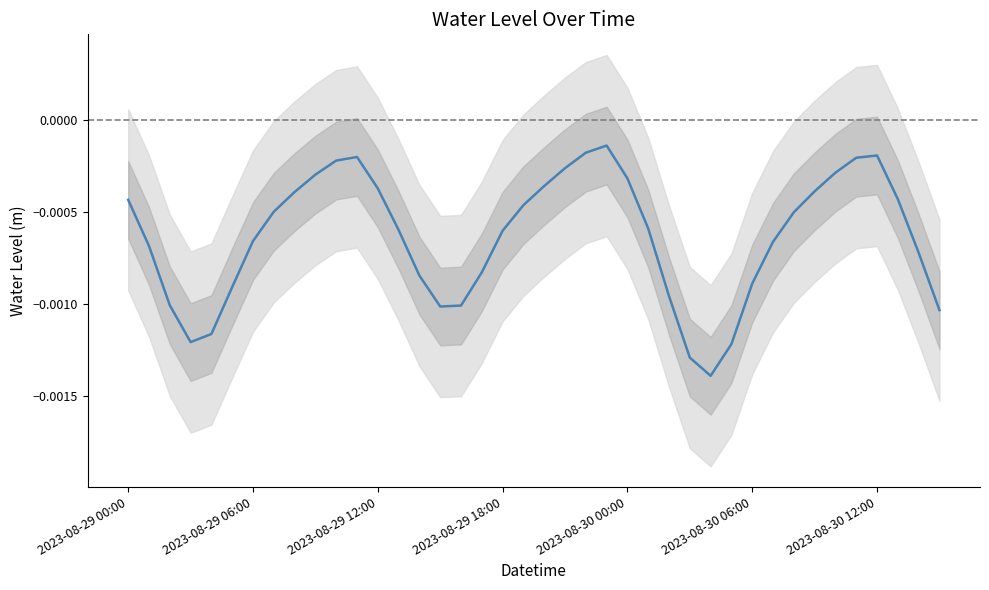

Rank the categories by value from lowest to highest.

28, 27, 29, 2023-08-29 18:00, 2023-08-30 00:00, 39, 15, 16, 2023-08-29 12:00, 26, 2023-08-30 06:00, 30, 14, 17, 38, 2023-08-29 06:00, 31, 2023-08-30 12:00, 18, 13, 25, 32, 7, 19, 2023-08-29 00:00, 37, 8, 33, 12, 20, 24, 9, 34, 21, 10, 35, 11, 36, 22, 23